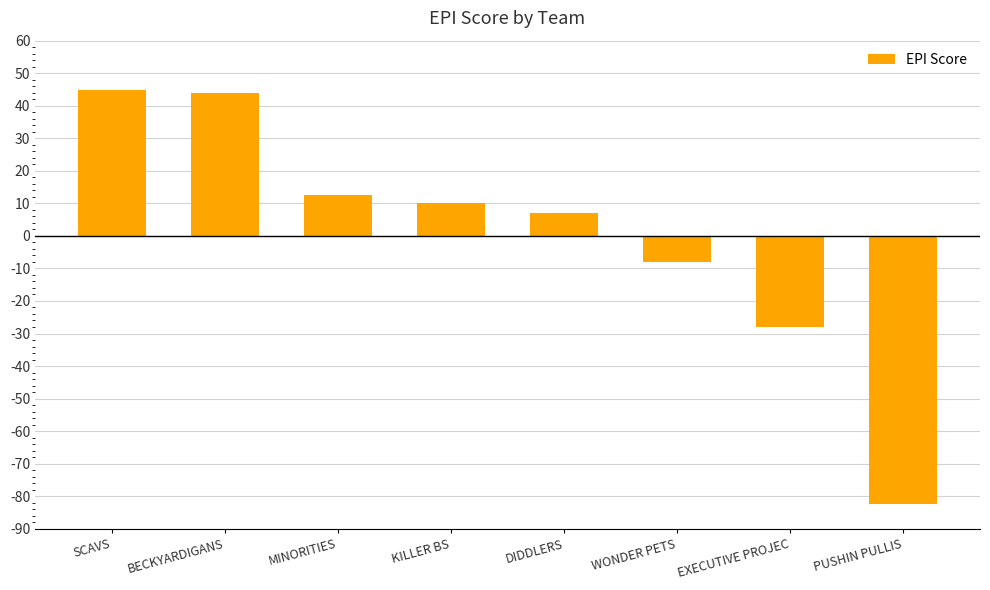

How many data points does each series have?

8